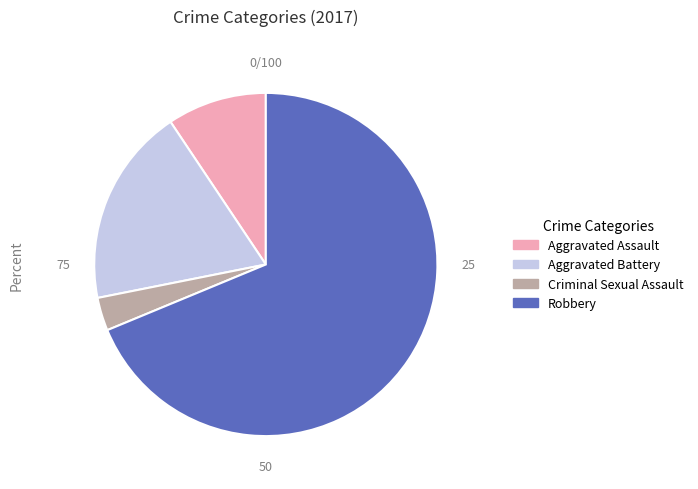

Rank the categories by value from highest to lowest.

Robbery, Aggravated Battery, Aggravated Assault, Criminal Sexual Assault